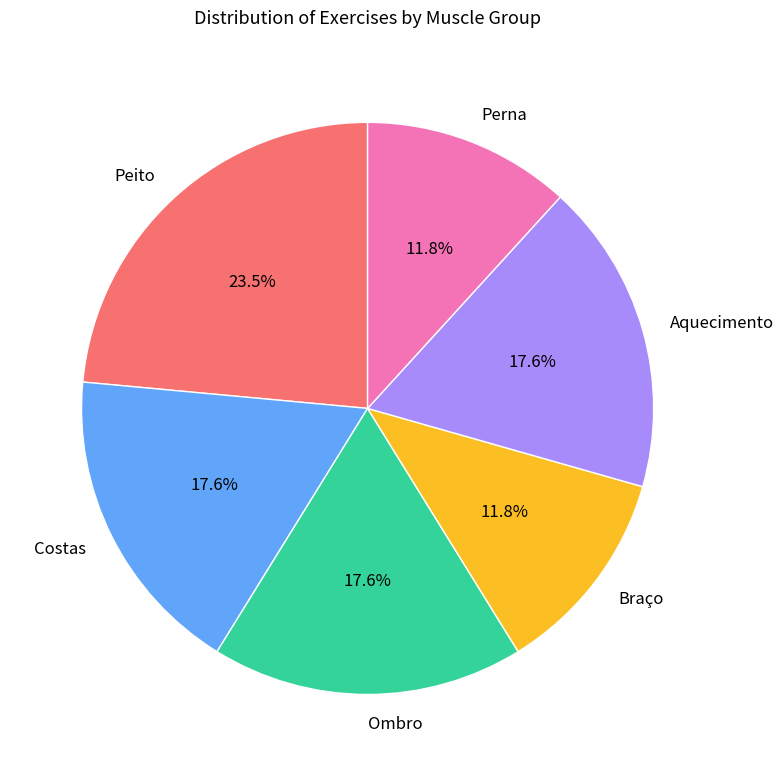

Do Ombro and Aquecimento together represent more than half of the pie?

No